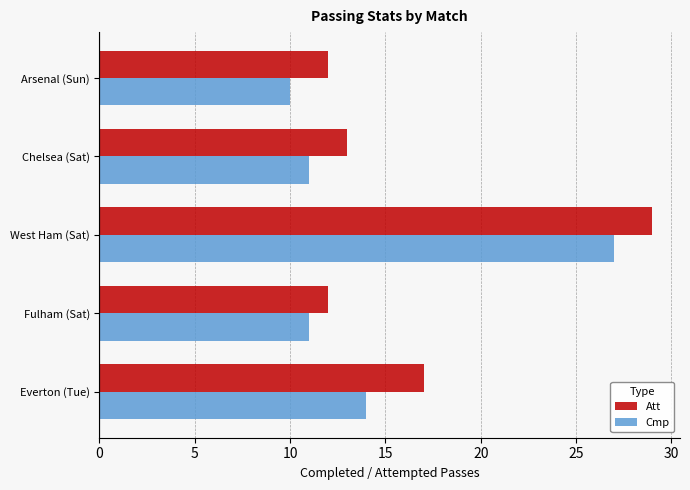

What is the sum of the Cmp values at Everton (Tue) and Arsenal (Sun)?

24